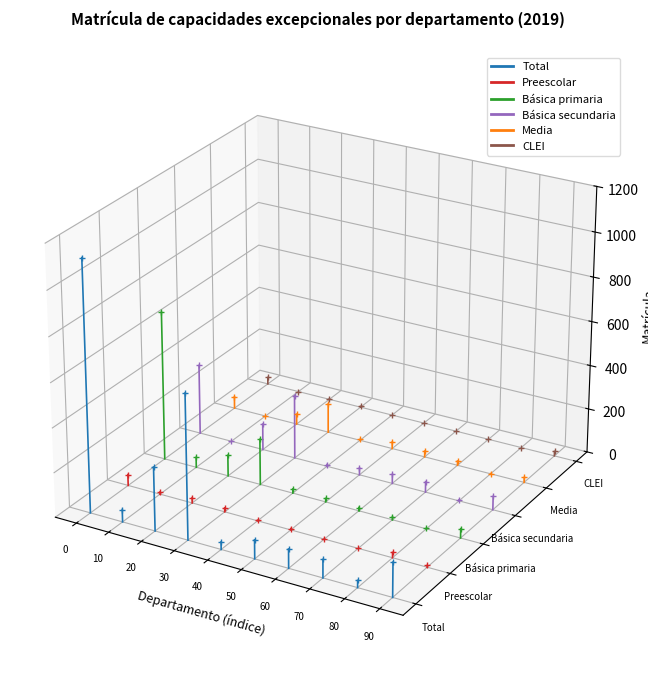

Count the number of data series in this chart.

6